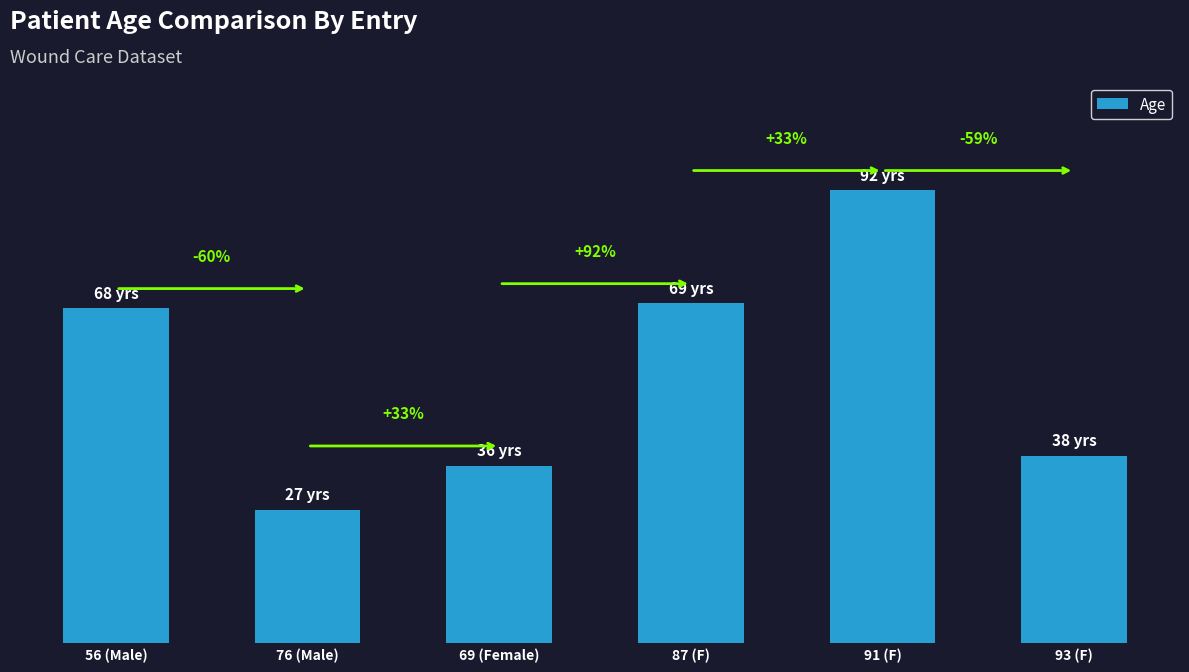

What is the sum of the values at 56 (Male) and 76 (Male)?

95